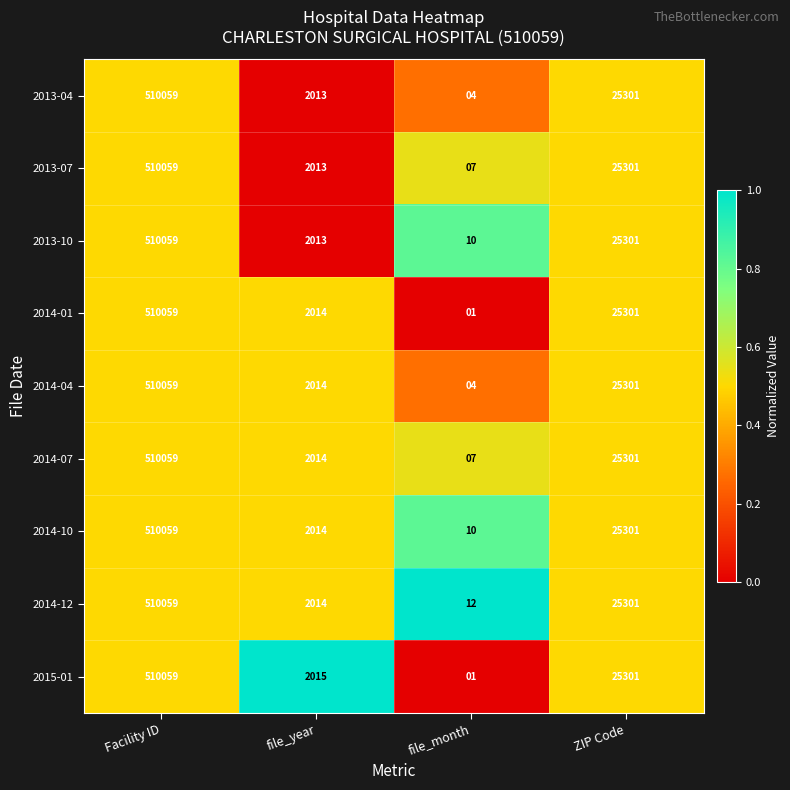

What is the difference between the second highest and minimum values in the 2013-04 series?

25297